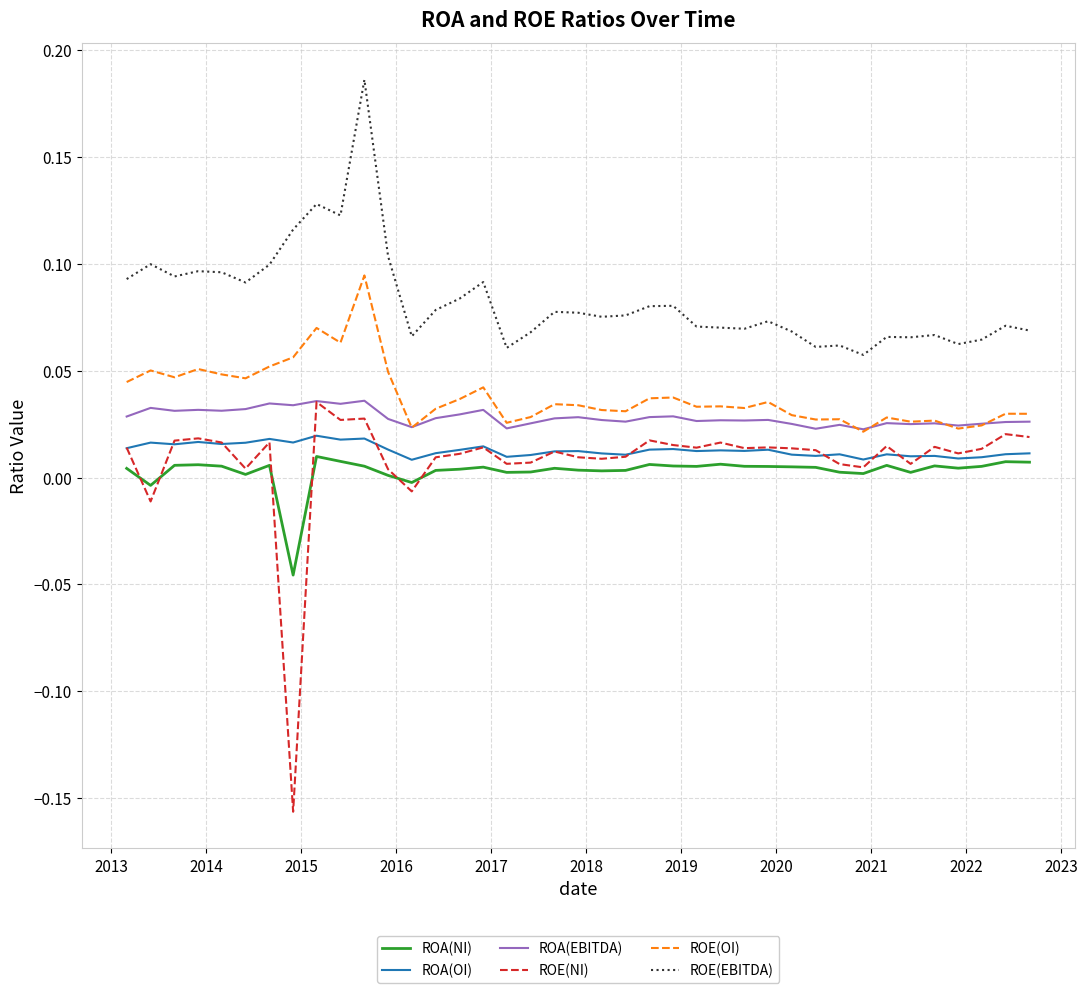

Which series has the widest spread of values?

ROE(NI)